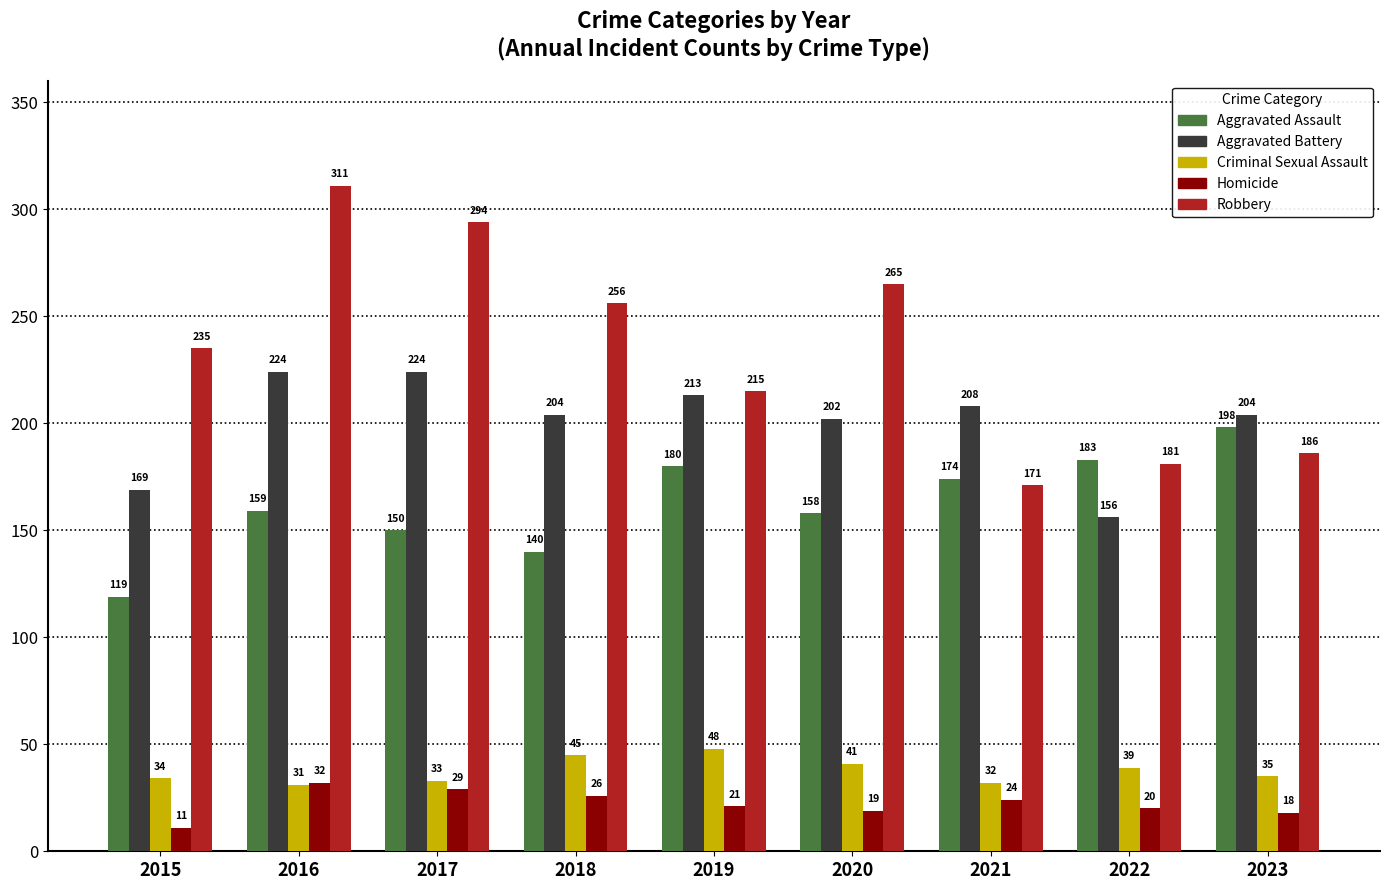

How many bars are there in each group?

5